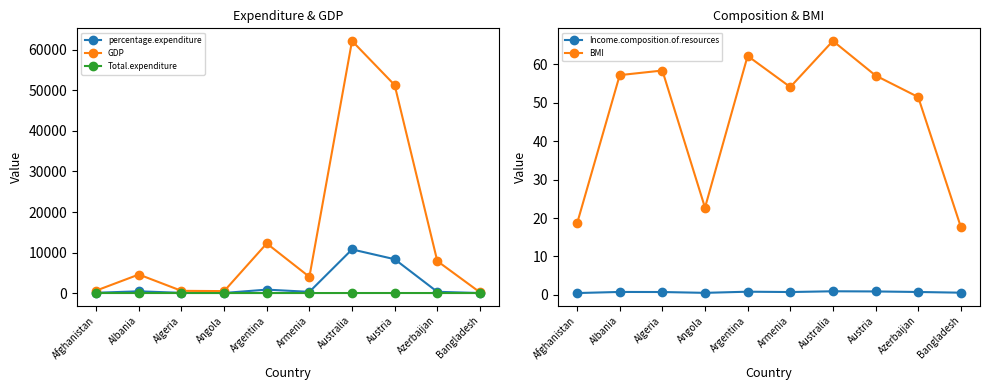

What is the spread (max minus min) of values at Azerbaijan?

7890.5